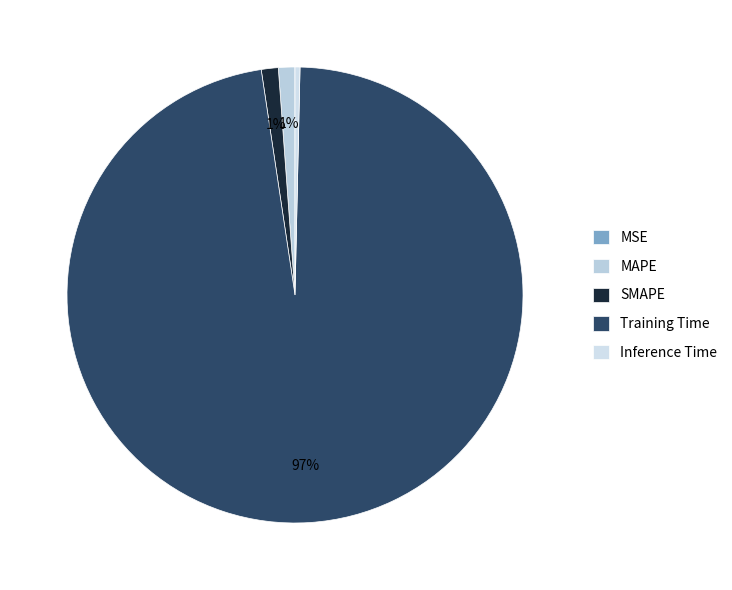

How many slices are in this pie chart?

5